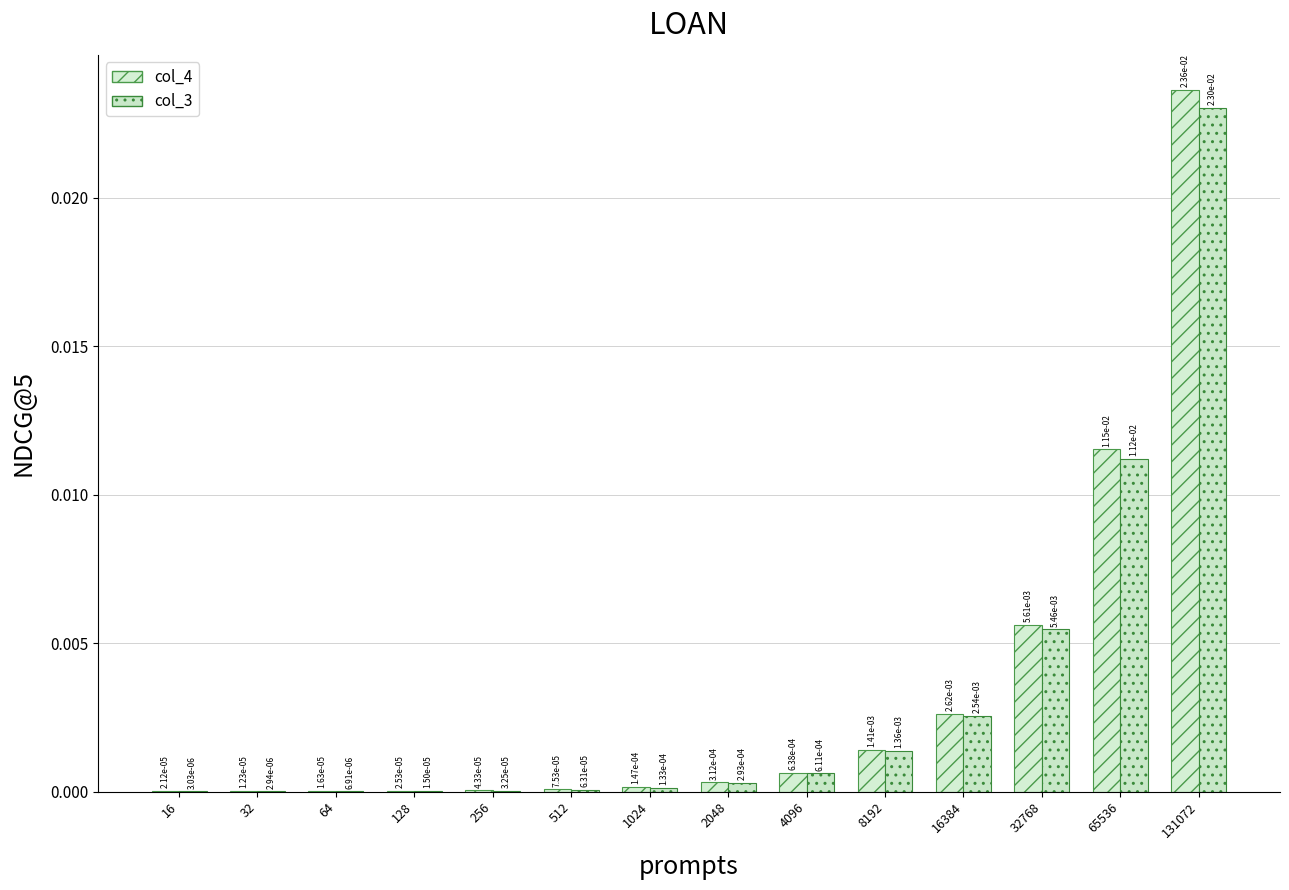

Does the chart contain stacked bars?

No